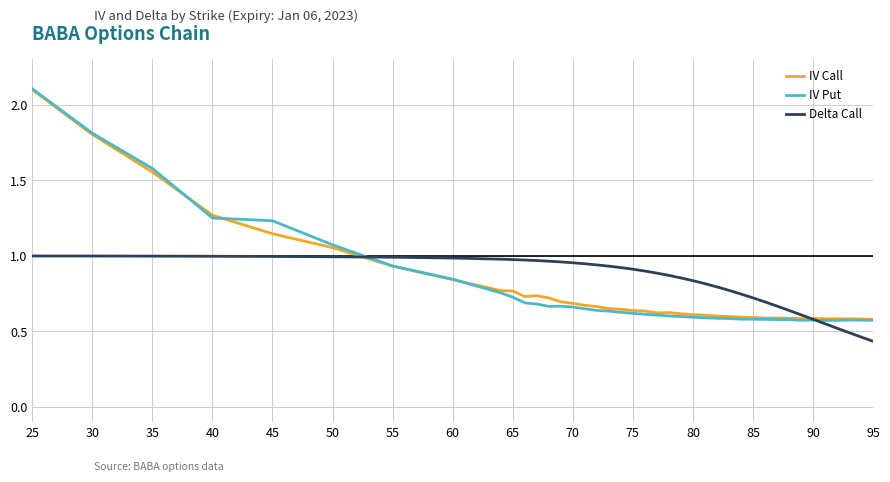

What are all the series names shown in the legend?

IV Call, IV Put, Delta Call